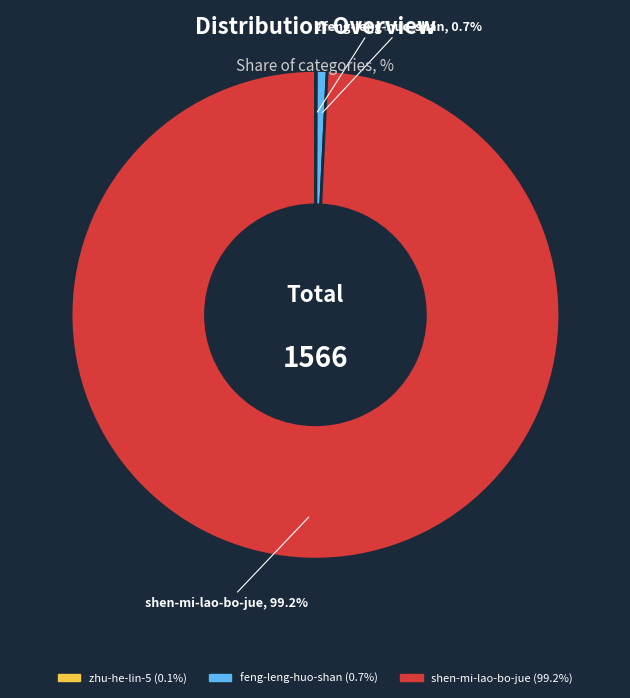

Which category has the biggest portion of the pie?

shen-mi-lao-bo-jue